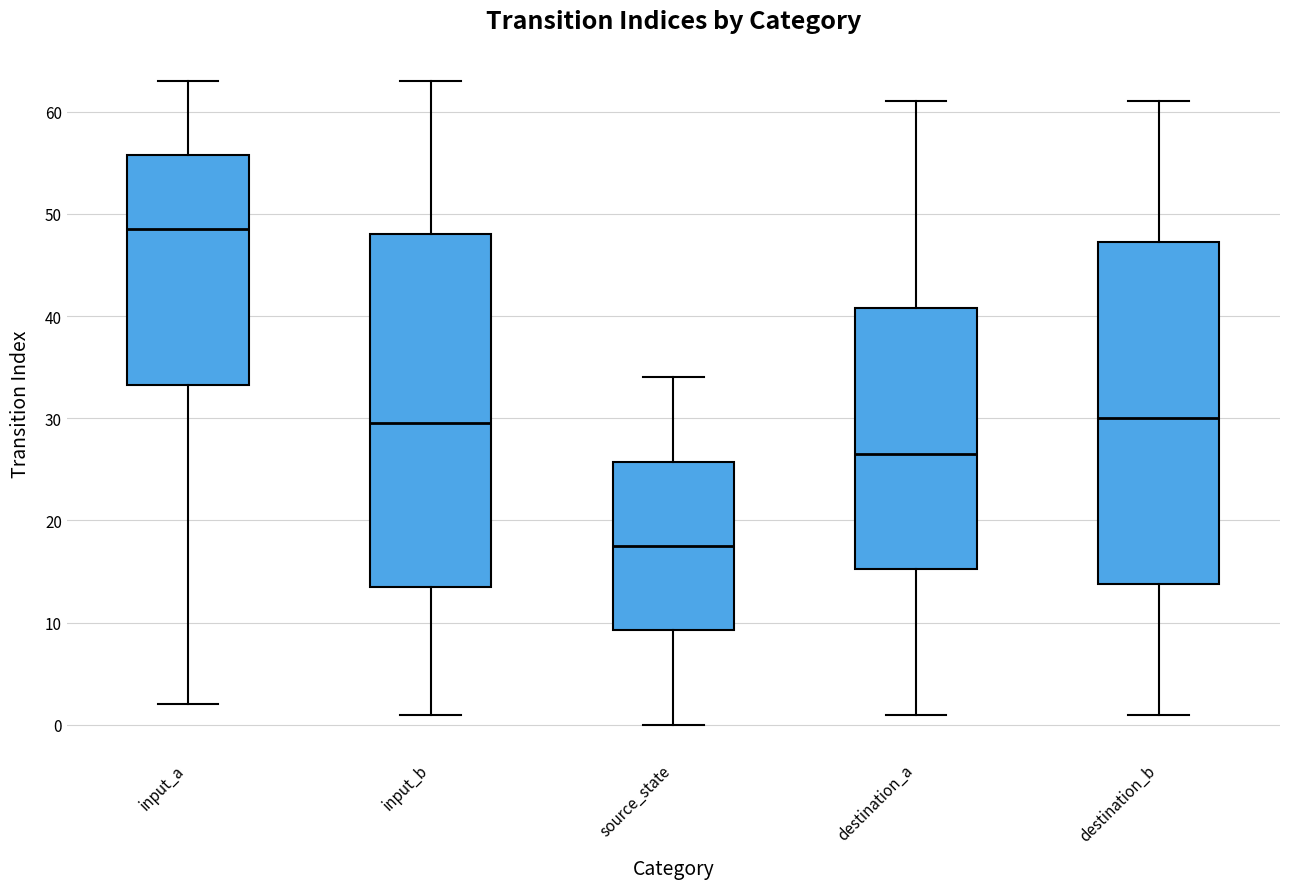

Comparing the boxes themselves (not the whiskers), which one is the tallest?

input_b